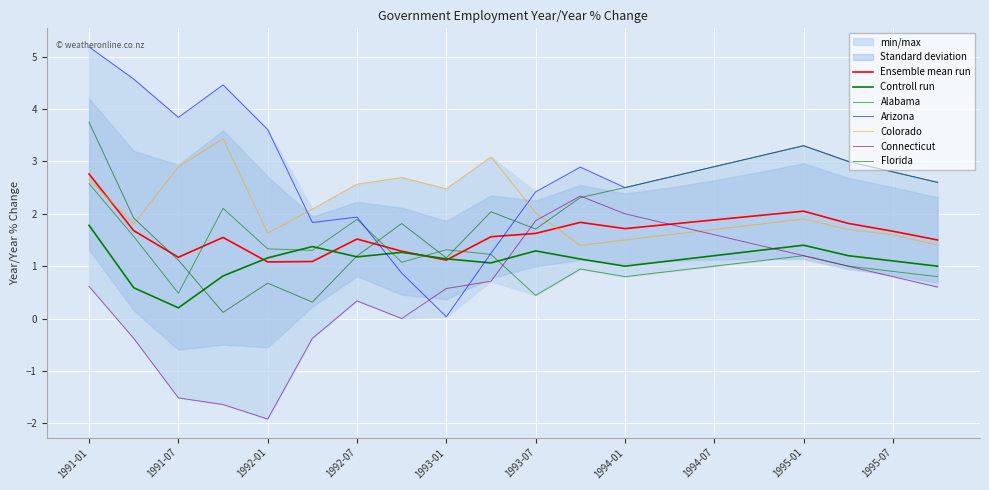

What is the lowest value of the Colorado series?

1.4